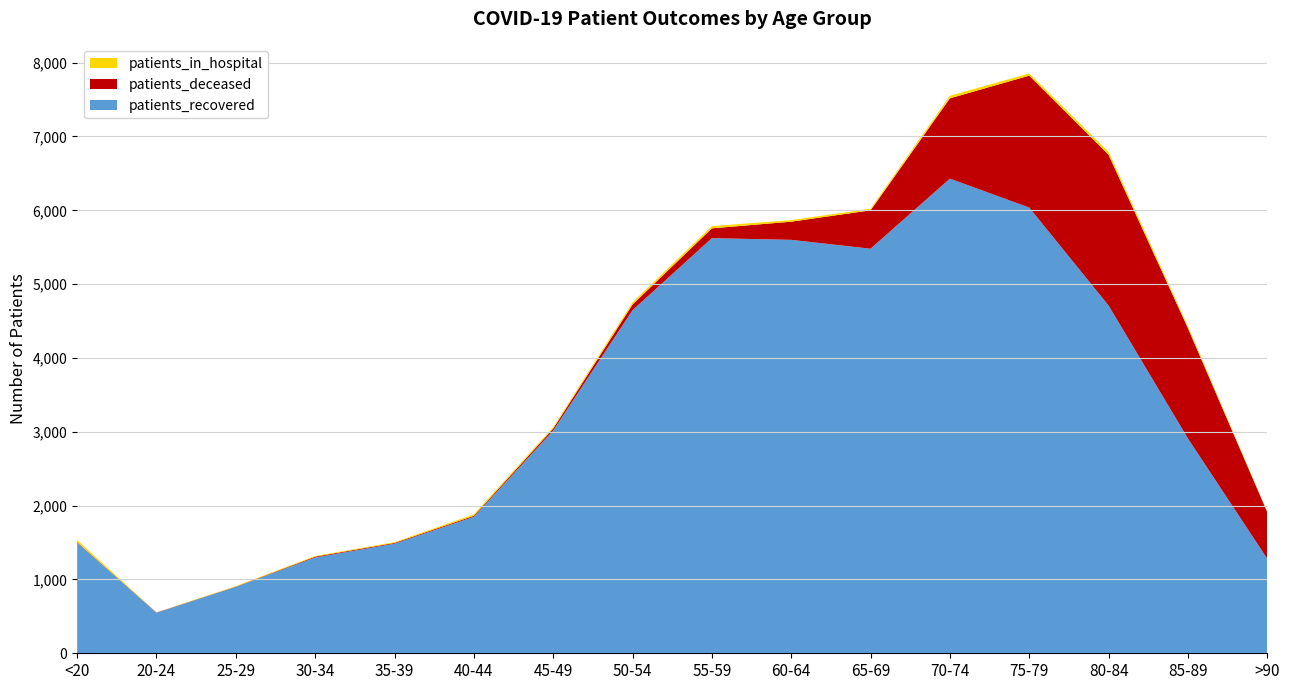

Reading left to right, list all the values displayed in this chart.

patients_recovered: <20=1499	20-24=549	25-29=901	30-34=1298	35-39=1485	40-44=1849	45-49=3017	50-54=4647	55-59=5623	60-64=5600	65-69=5480	70-74=6429	75-79=6037	80-84=4711	85-89=2910	>90=1281
patients_deceased: <20=6	20-24=3	25-29=2	30-34=11	35-39=10	40-44=13	45-49=27	50-54=77	55-59=133	60-64=246	65-69=520	70-74=1088	75-79=1787	80-84=2040	85-89=1494	>90=631
patients_in_hospital: <20=30	20-24=1	25-29=7	30-34=9	35-39=10	40-44=20	45-49=19	50-54=30	55-59=30	60-64=21	65-69=22	70-74=34	75-79=30	80-84=39	85-89=24	>90=8